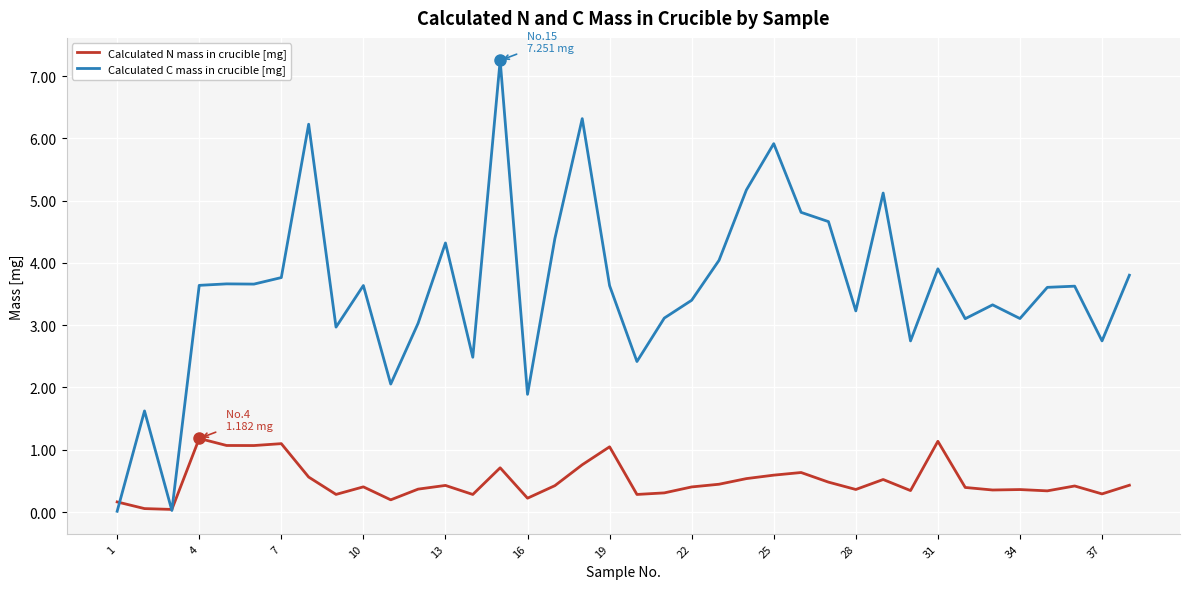

Which series has the largest total across all categories?

Calculated C mass in crucible [mg]